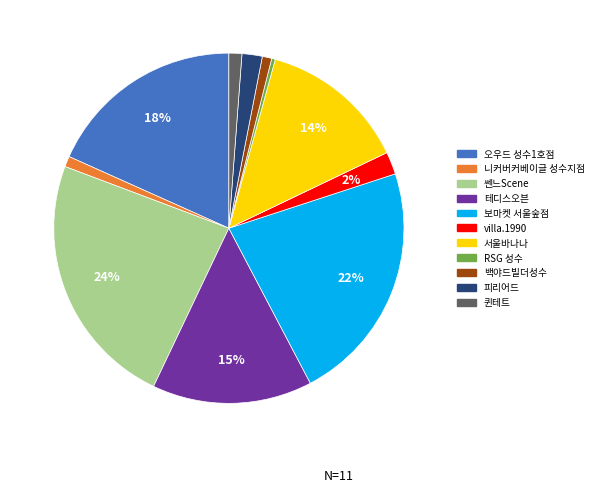

The 퀸테트 slice represents 1% of the pie. True or false?

True